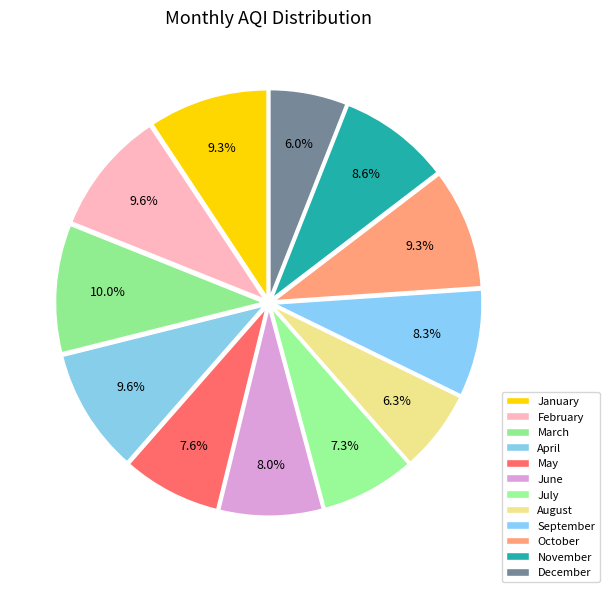

What percentage is the May slice, to the nearest percent?

8%